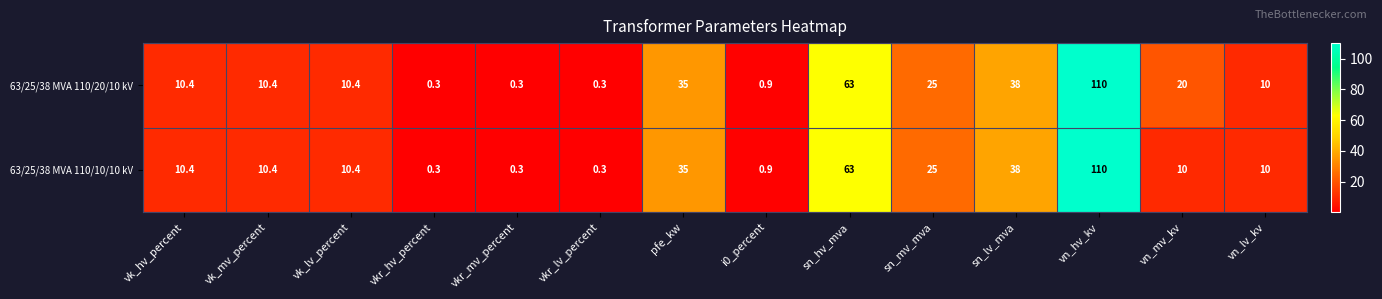

The 63/25/38 MVA 110/10/10 kV series shows 0.1 at vkr_lv_percent. True or false?

False